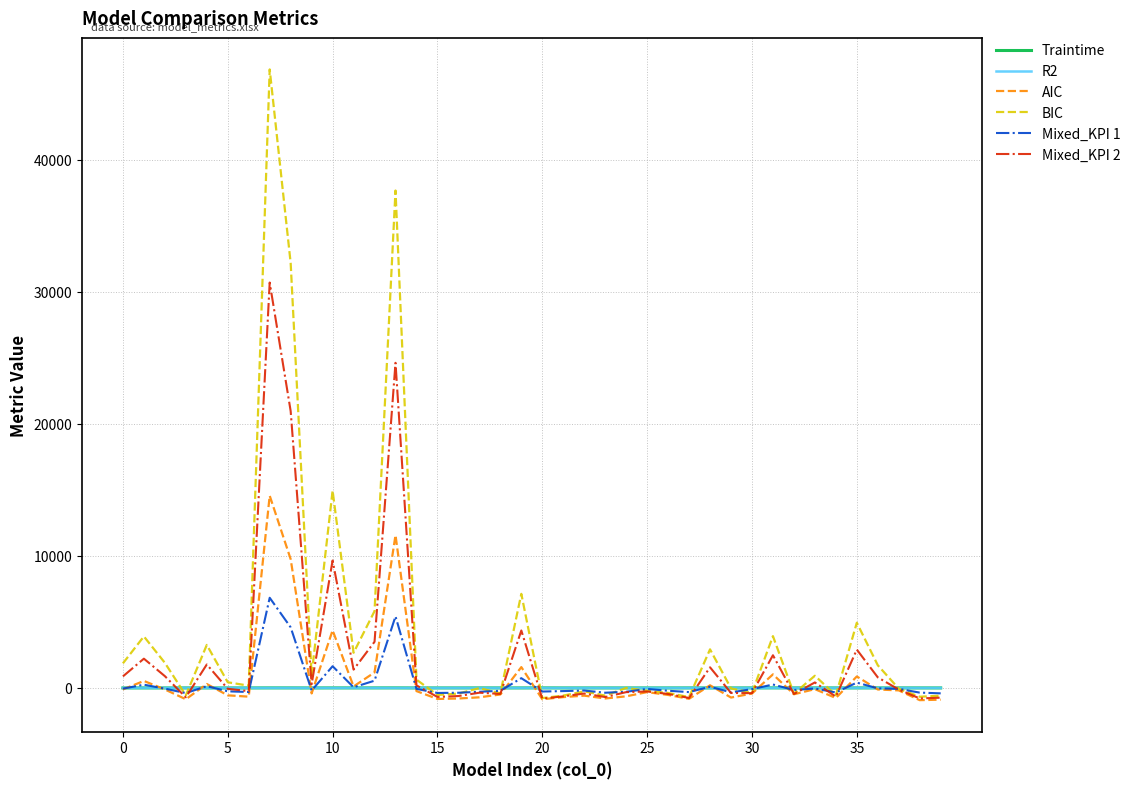

How many times do R2 and BIC cross each other?

15